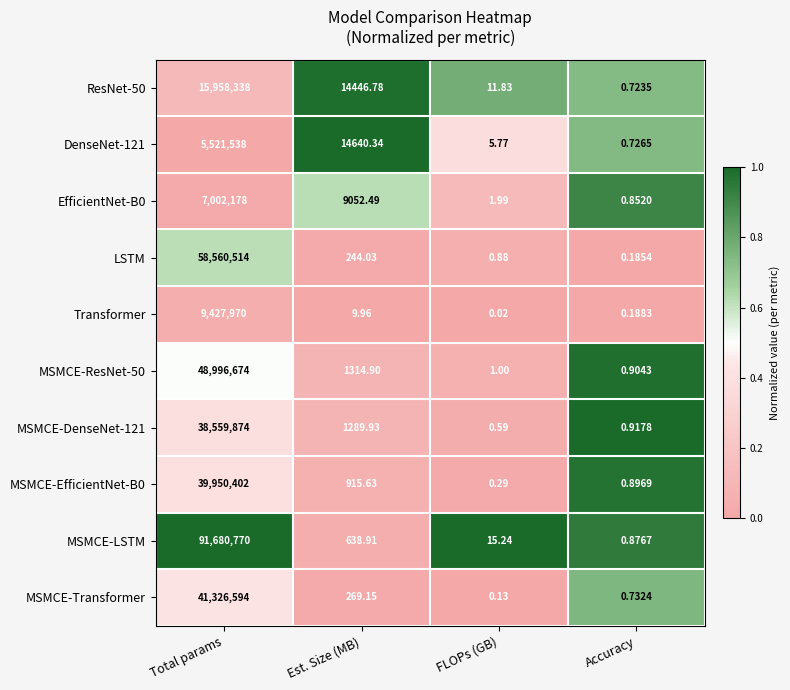

Which label corresponds to the largest value in the chart?

Total params